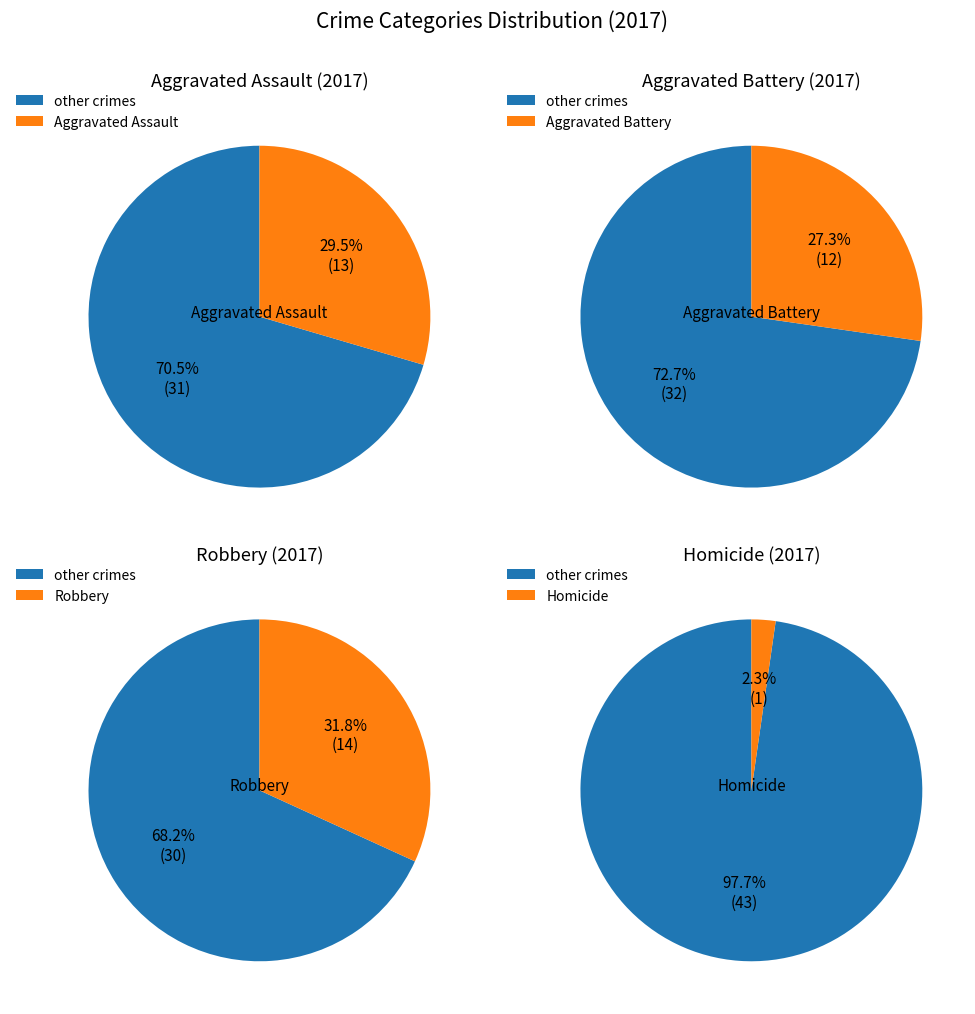

What is the total percentage of Aggravated Battery and Aggravated Assault?

56.8%